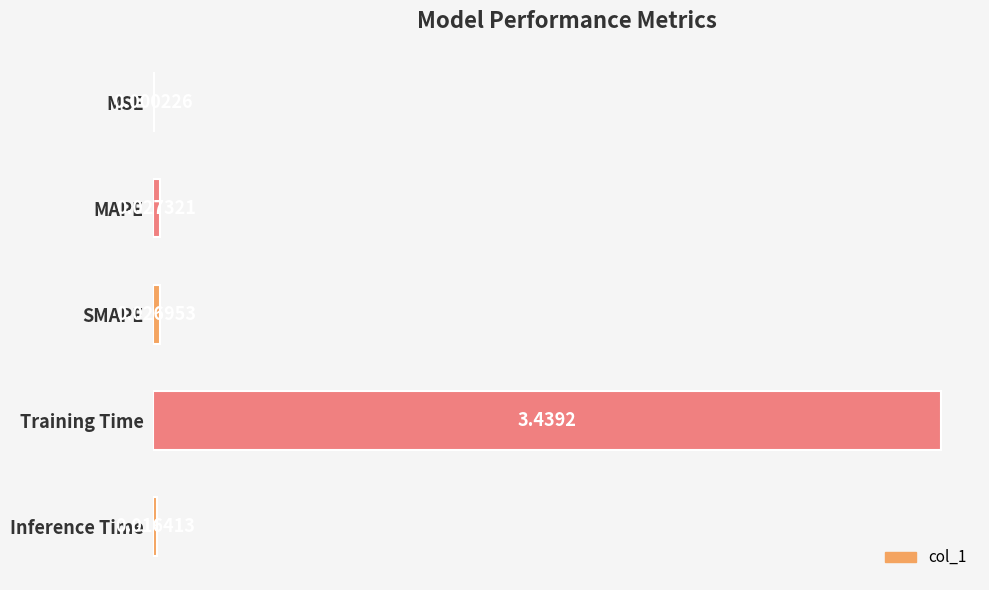

At which category does the chart reach its peak across all series?

Training Time